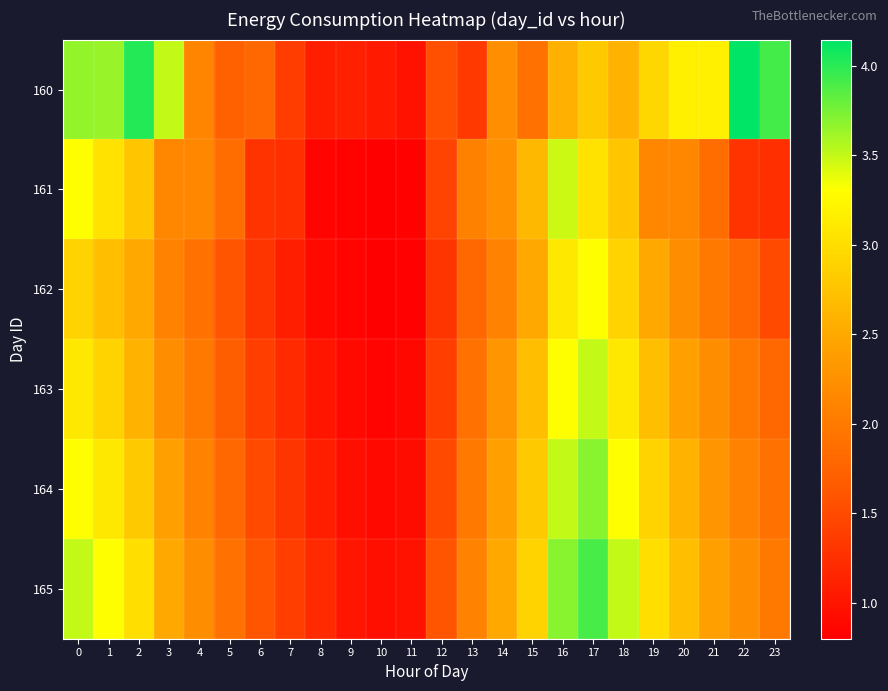

Reading right to left, what are all the values shown in this chart?

160: 23=3.9	22=4.1	21=3.2	20=3.2	19=2.9	18=2.6	17=2.8	16=2.6	15=1.9	14=2.2	13=1.3	12=1.6	11=1.0	10=1.1	9=1.1	8=1.1	7=1.4	6=1.8	5=1.7	4=2.1	3=3.5	2=4.0	1=3.6	0=3.6
161: 23=1.3	22=1.3	21=1.9	20=2.1	19=2.1	18=2.8	17=3.0	16=3.5	15=2.7	14=2.2	13=2.1	12=1.4	11=0.8	10=0.8	9=0.8	8=0.8	7=1.3	6=1.3	5=1.9	4=2.1	3=2.1	2=2.8	1=3.0	0=3.3
162: 23=1.5	22=1.8	21=2.0	20=2.2	19=2.5	18=2.9	17=3.3	16=3.1	15=2.5	14=2.1	13=1.8	12=1.3	11=0.8	10=0.8	9=0.8	8=0.9	7=1.1	6=1.3	5=1.6	4=1.9	3=2.1	2=2.5	1=2.7	0=2.9
163: 23=1.8	22=2.0	21=2.2	20=2.4	19=2.7	18=3.1	17=3.5	16=3.3	15=2.7	14=2.3	13=1.9	12=1.4	11=0.9	10=0.8	9=0.9	8=1.0	7=1.2	6=1.4	5=1.7	4=2.0	3=2.2	2=2.6	1=2.9	0=3.1
164: 23=1.9	22=2.1	21=2.3	20=2.6	19=2.9	18=3.3	17=3.7	16=3.5	15=2.8	14=2.4	13=2.0	12=1.5	11=0.9	10=0.9	9=0.9	8=1.1	7=1.3	6=1.5	5=1.8	4=2.1	3=2.4	2=2.8	1=3.1	0=3.3
165: 23=2.0	22=2.2	21=2.4	20=2.7	19=3.0	18=3.5	17=3.9	16=3.7	15=2.9	14=2.5	13=2.1	12=1.6	11=1.0	10=0.9	9=1.0	8=1.2	7=1.4	6=1.6	5=1.9	4=2.2	3=2.5	2=3.0	1=3.3	0=3.5